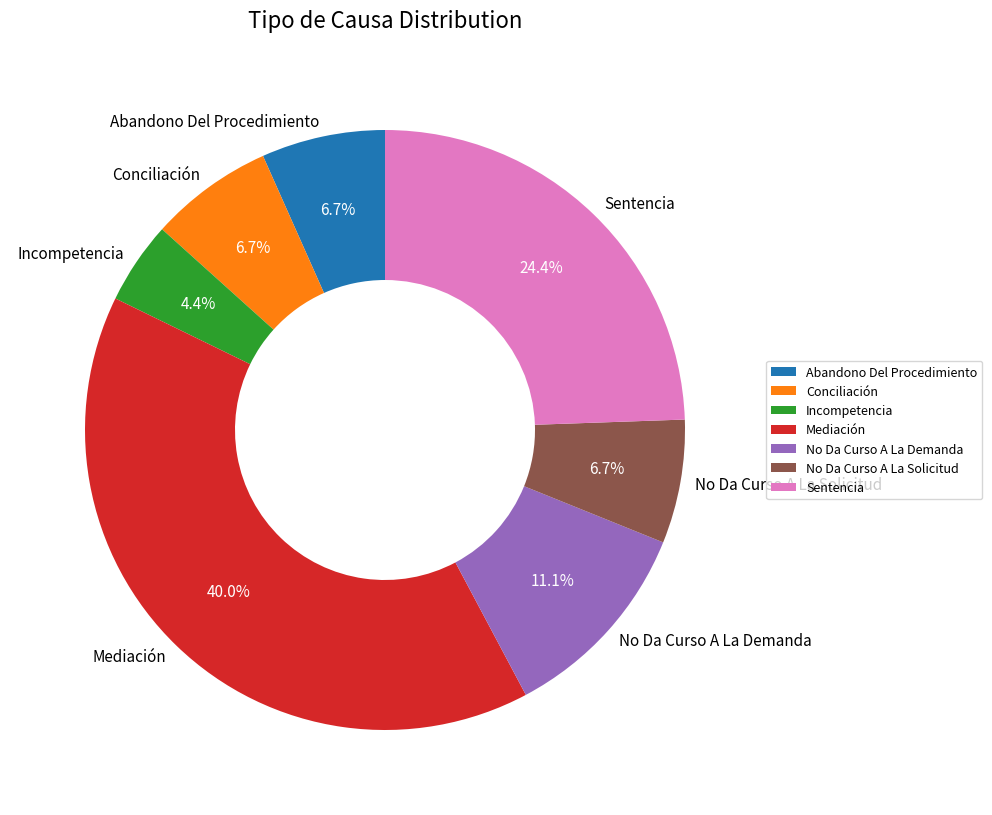

Is the sum of No Da Curso A La Demanda and Incompetencia greater than half?

No